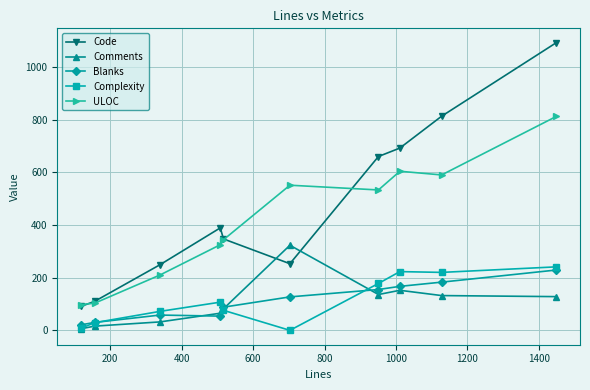

True or false: Comments has more than 1 interior local peaks.

True